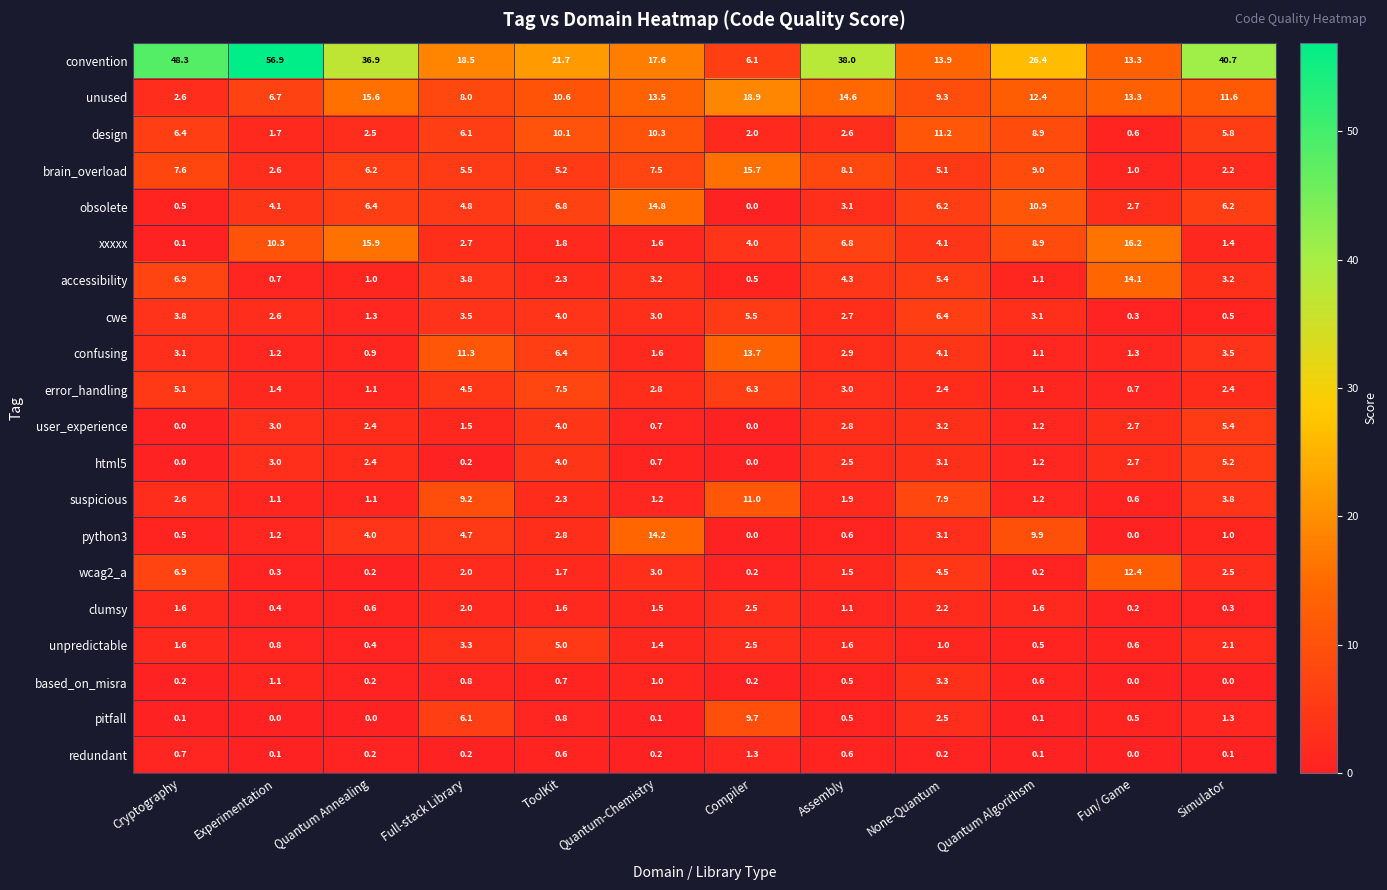

At which label does obsolete reach its minimum?

Compiler